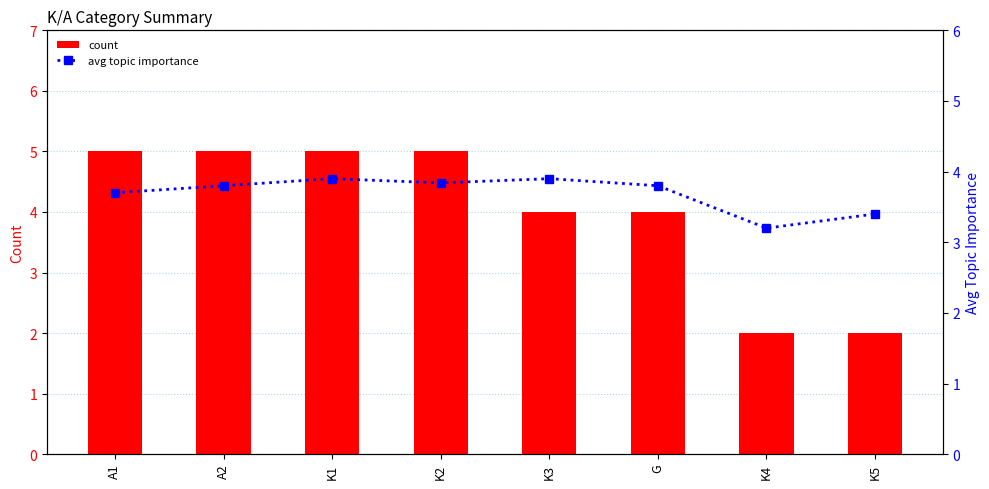

What is the maximum value for avg topic importance?

3.9